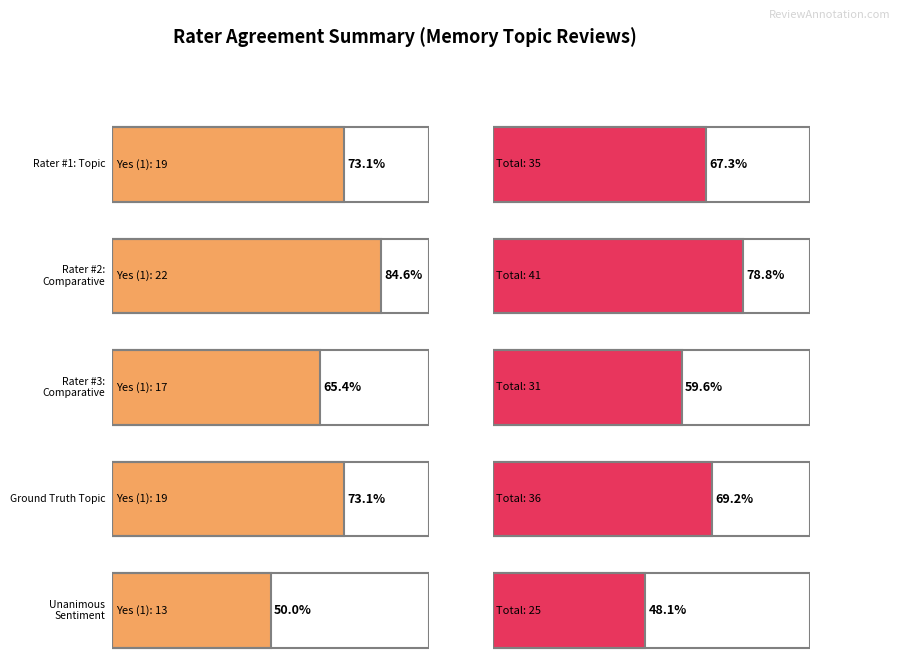

List the series in order of their peak value, highest first.

Rater #2: Comparative, Rater #1: Topic, Ground Truth Topic, Rater #3: Comparative, Unanimous Sentiment